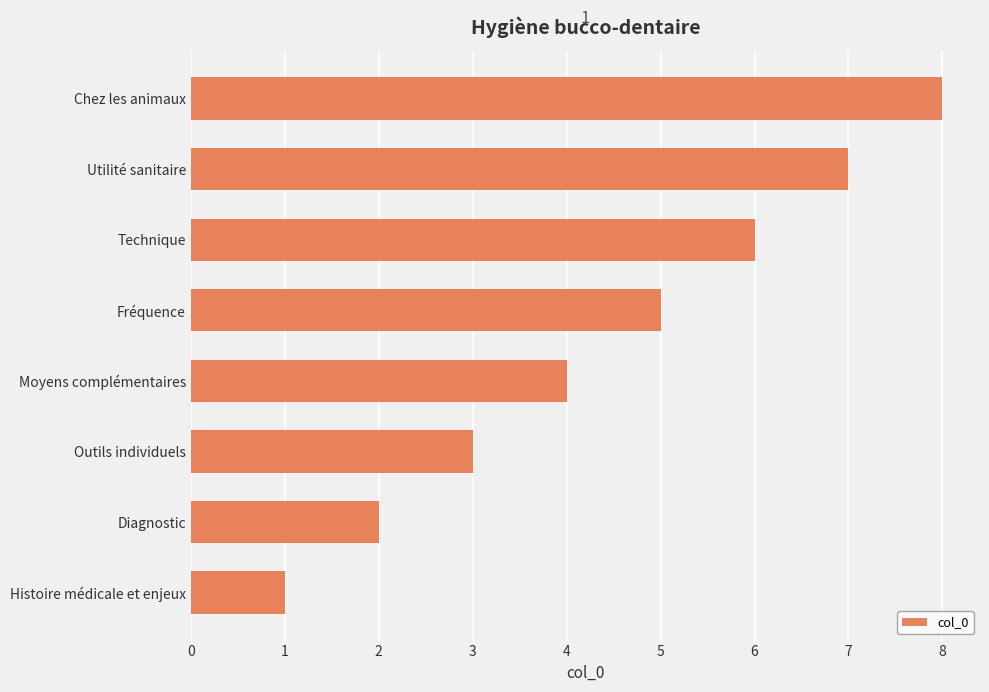

How many values are below 5?

4